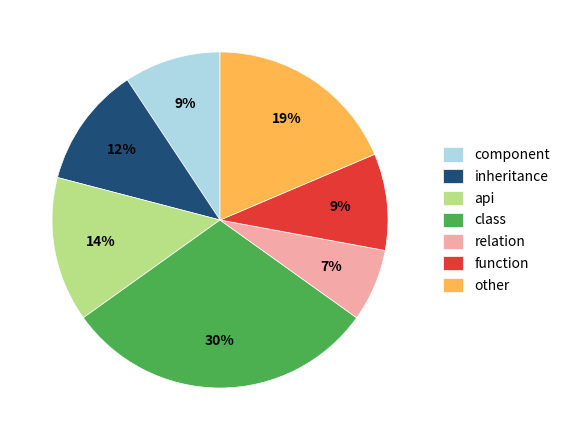

The other slice represents 19% of the pie. True or false?

True